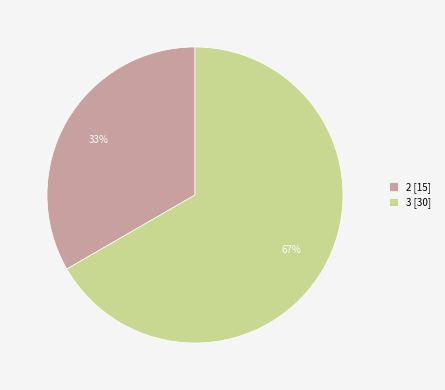

Is it true that 3 [30] is 78% of the pie?

False